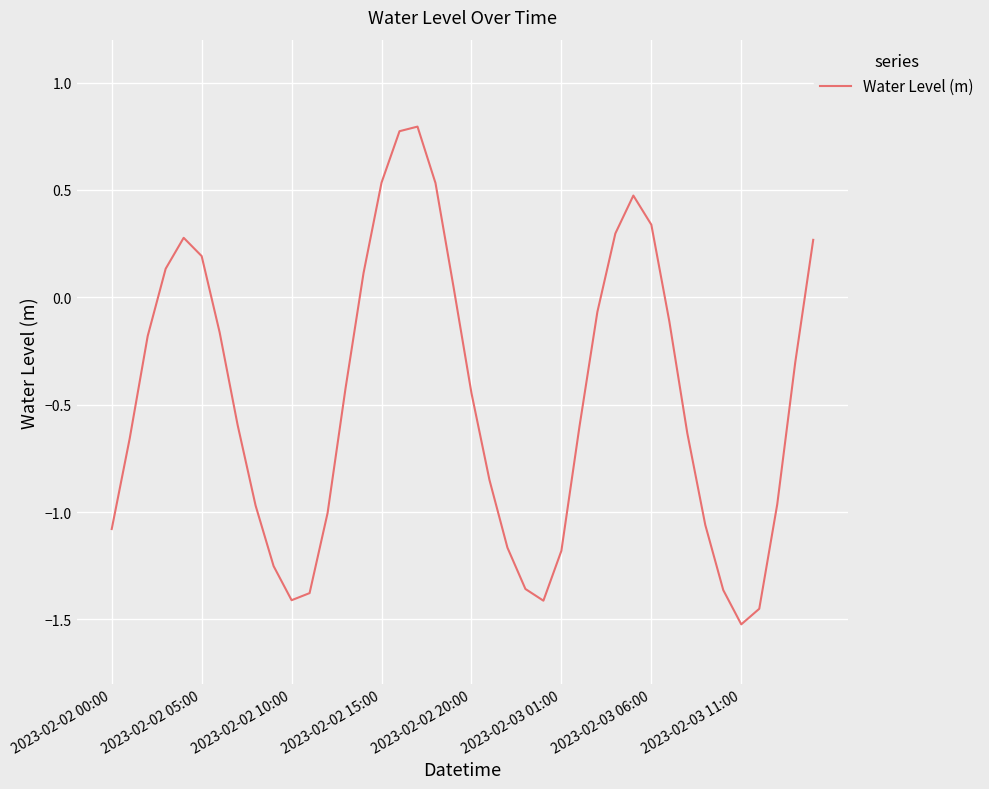

What is the maximum value shown in the chart?

0.8